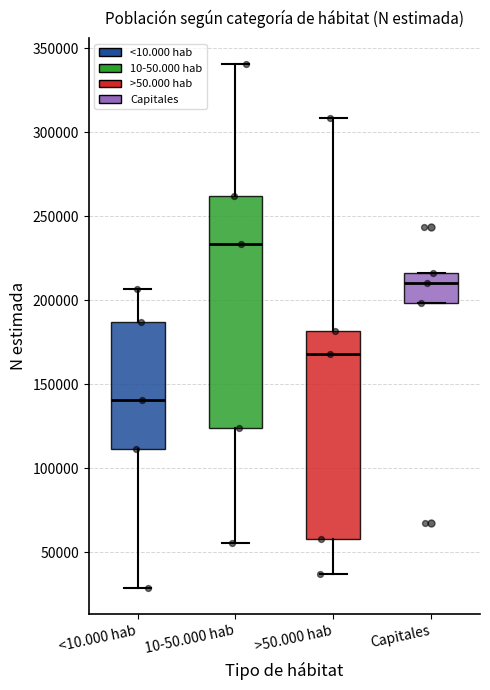

Where does the median line of the box for 10-50.000 hab sit on the y-axis? The values are not printed on the chart, so give them approximately, as read against the axis.

235000